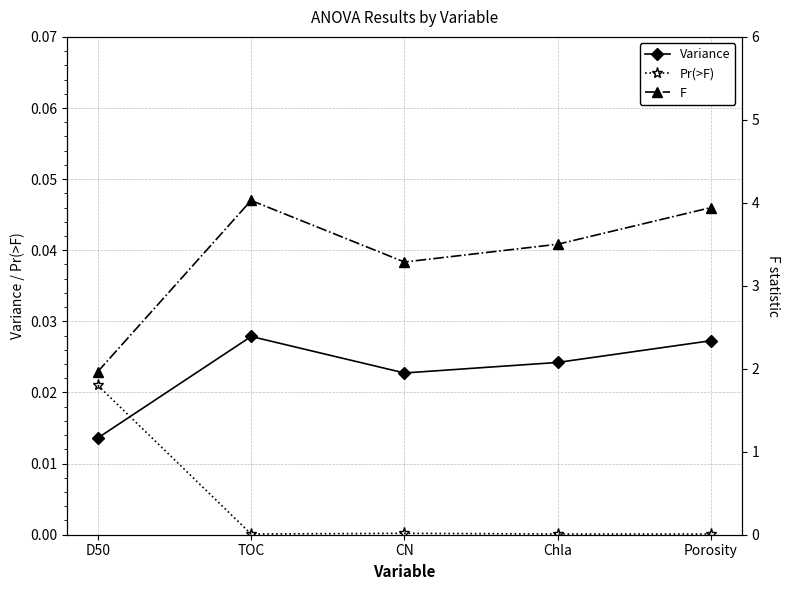

Reading left to right, extract all data points from this chart.

Variance: D50=0.0	TOC=0.0	CN=0.0	Chla=0.0	Porosity=0.0
Pr(>F): D50=0.0	TOC=0.0	CN=0.0	Chla=0.0	Porosity=0.0
F: D50=2.0	TOC=4.0	CN=3.3	Chla=3.5	Porosity=3.9